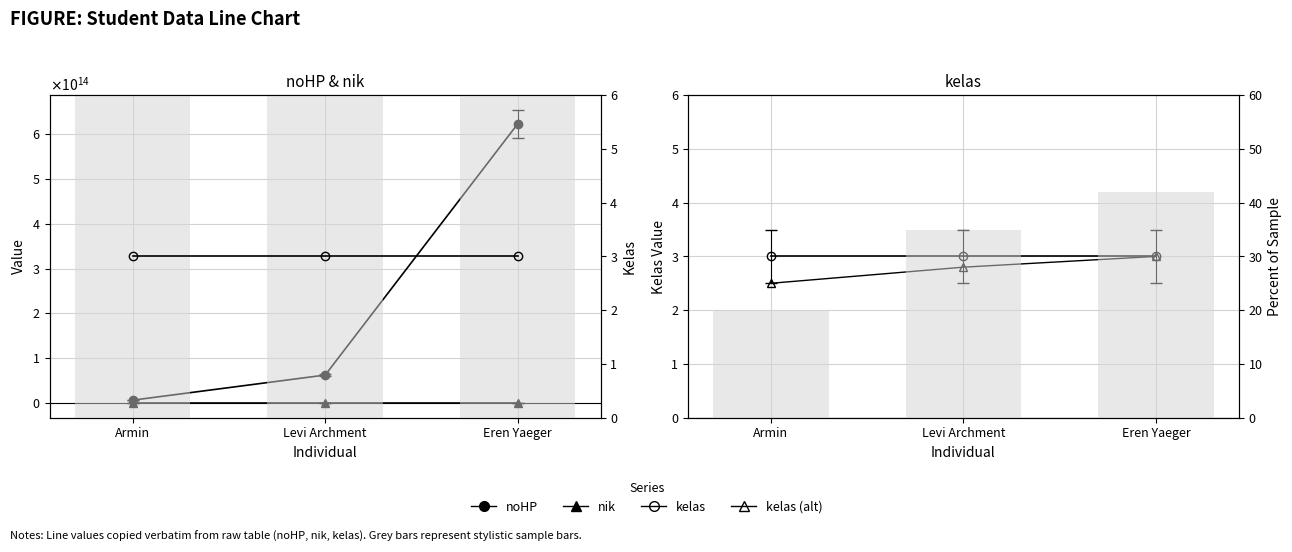

The value of noHP at Levi Archment is 62317283920143.0. True or false?

True